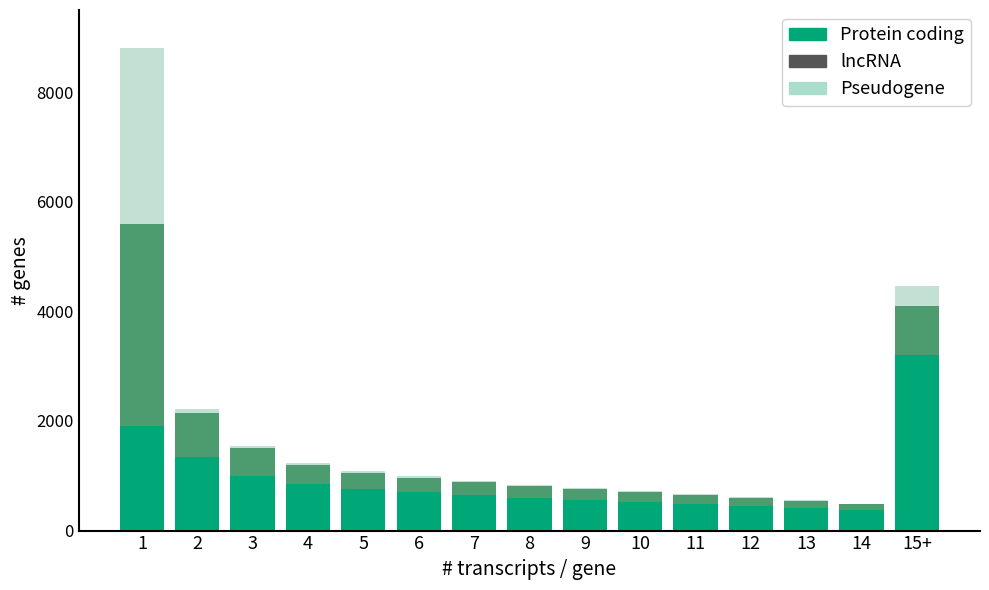

Which category has the highest value in the Protein coding series?

15+